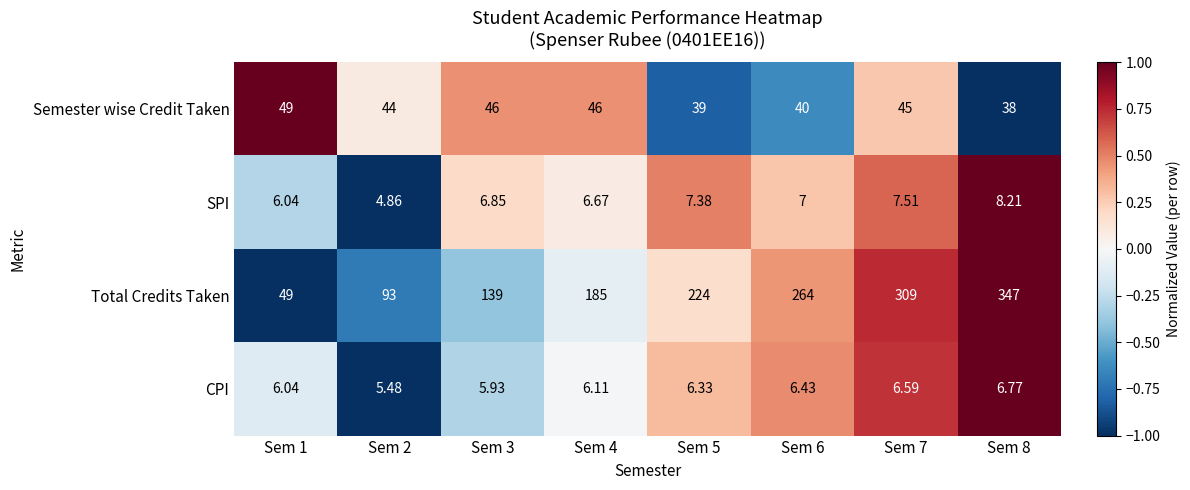

Which series has the largest total across all categories?

Total Credits Taken